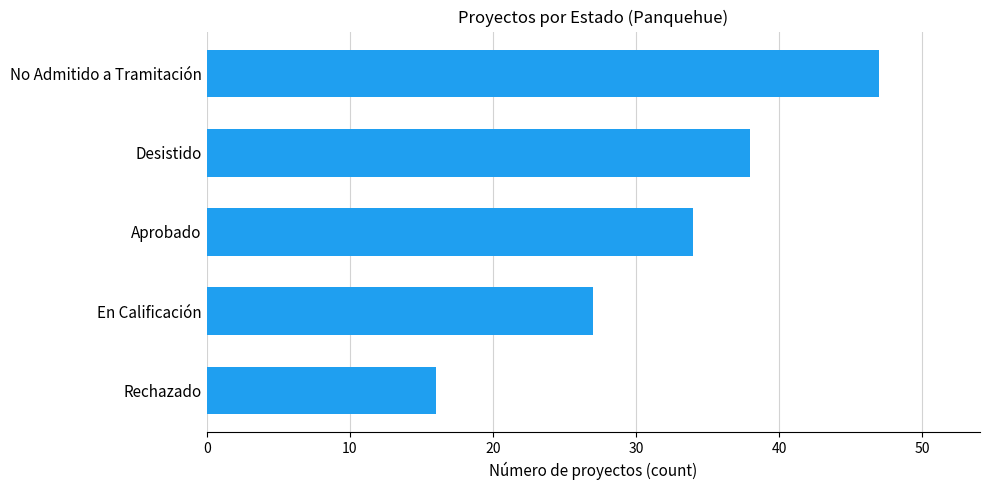

Count the number of data series in this chart.

1